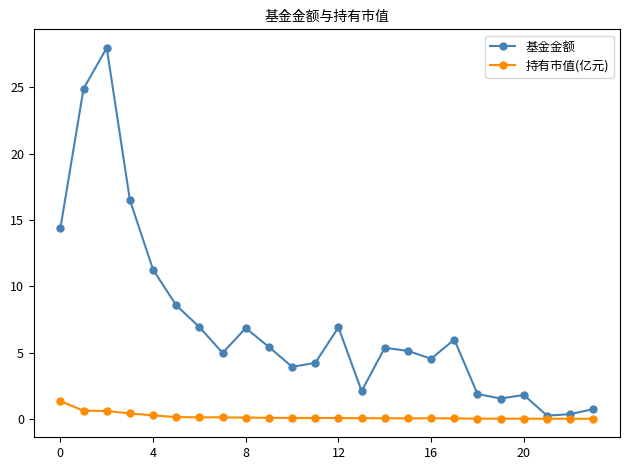

What is the difference between the maximum and minimum values in the 持有市值(亿元) series?

1.3